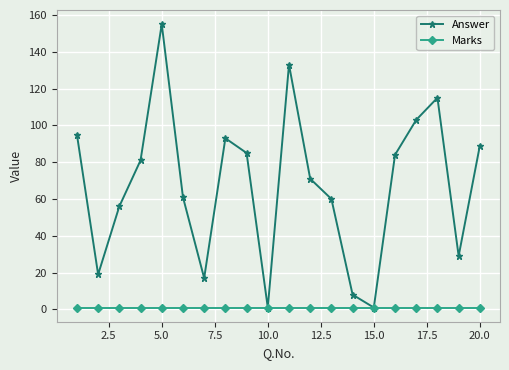

How many interior local valleys does the Answer series have?

5